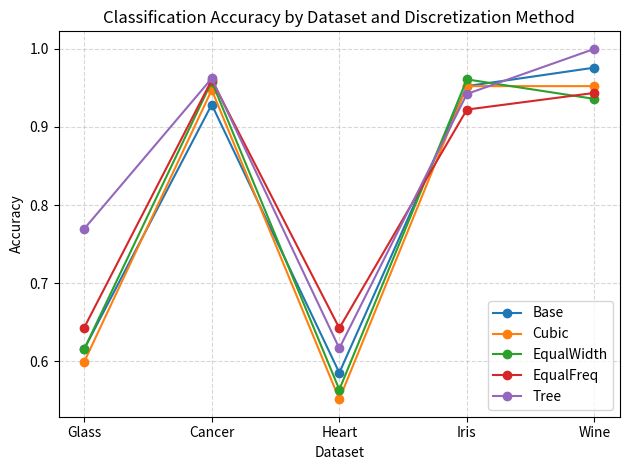

What are all the series names shown in the legend?

Base, Cubic, EqualWidth, EqualFreq, Tree